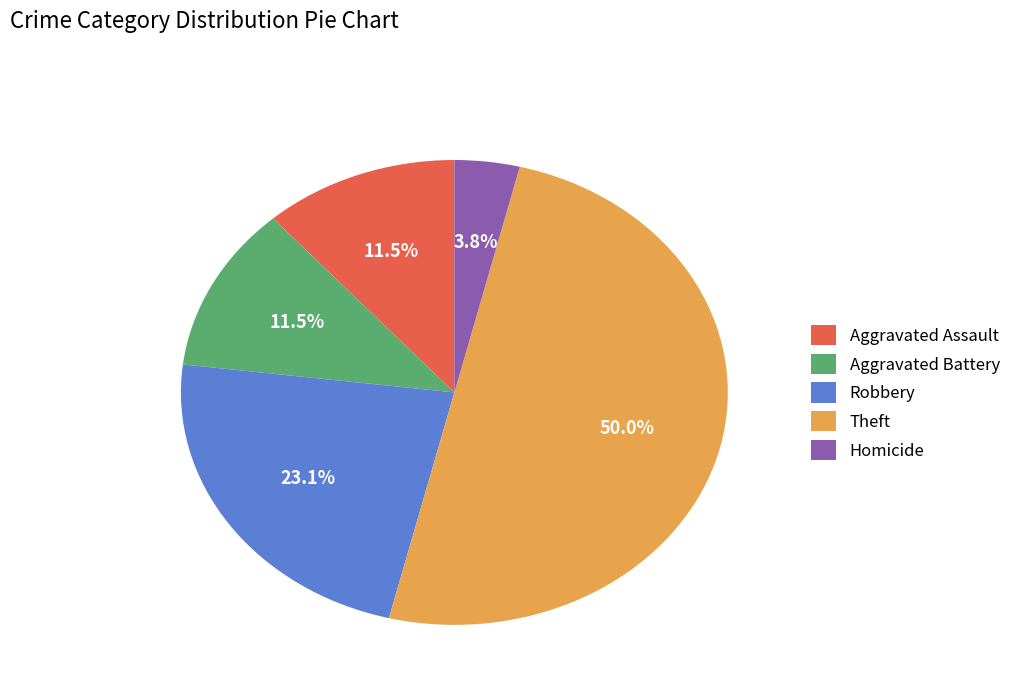

How many segments does this pie chart have?

5